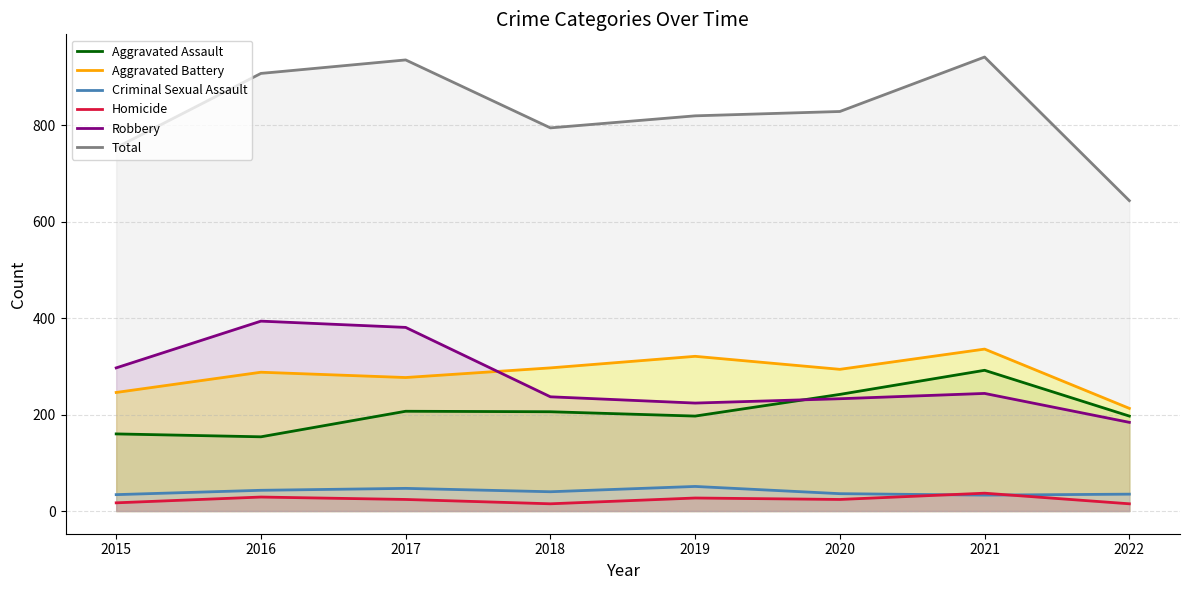

What is the spread (max minus min) of values at 2022?

629